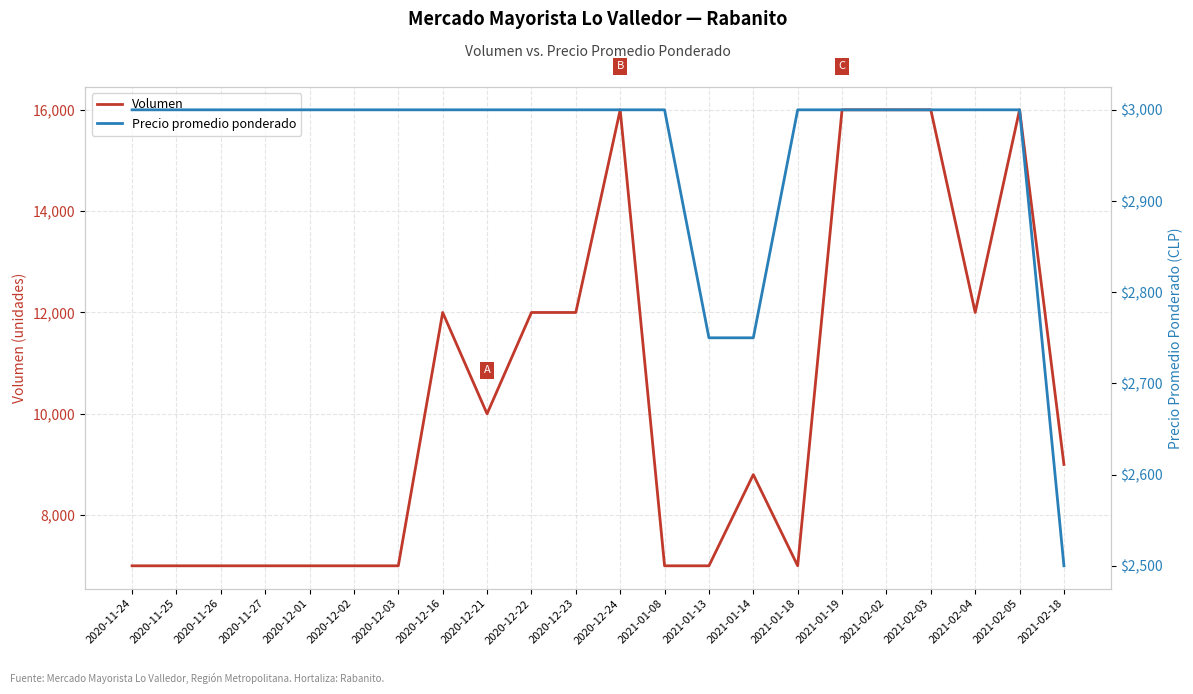

Does the chart display data point markers on the line(s)?

No